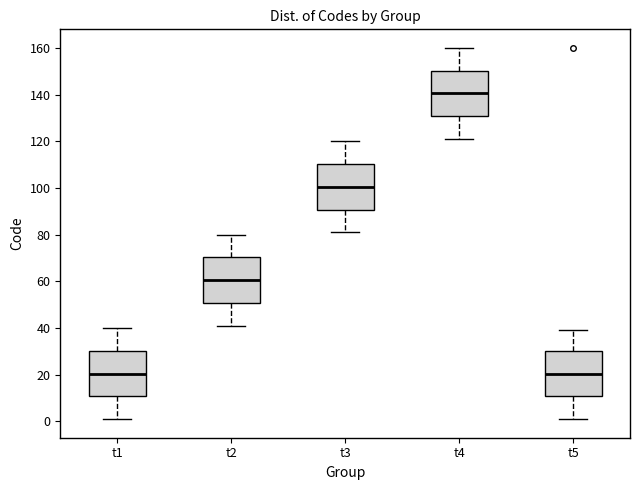

Where does the lower whisker of the box for t1 end on the y-axis? The values are not printed on the chart, so give them approximately, as read against the axis.

2